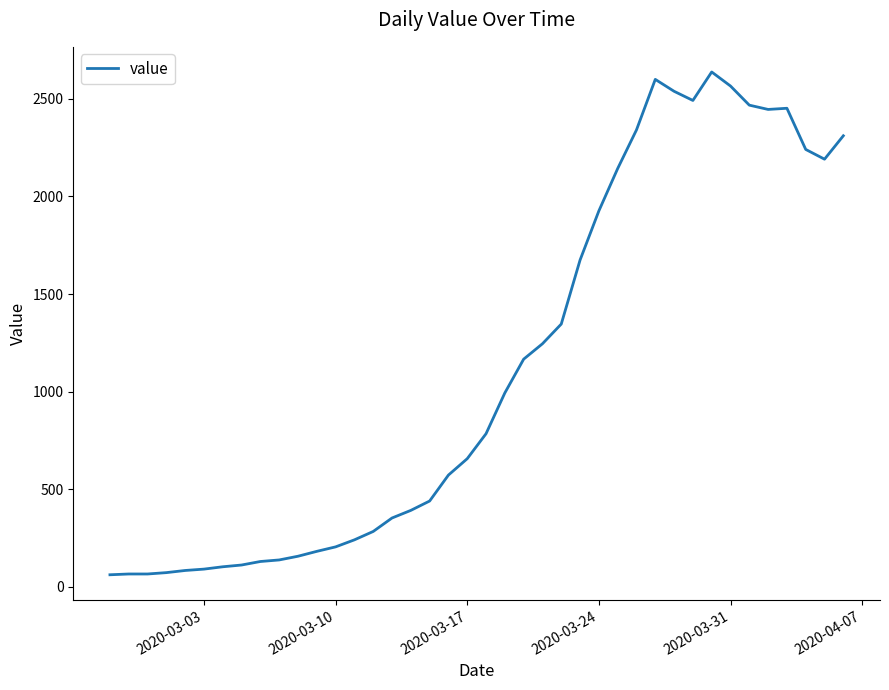

What is the greatest value displayed?

2638